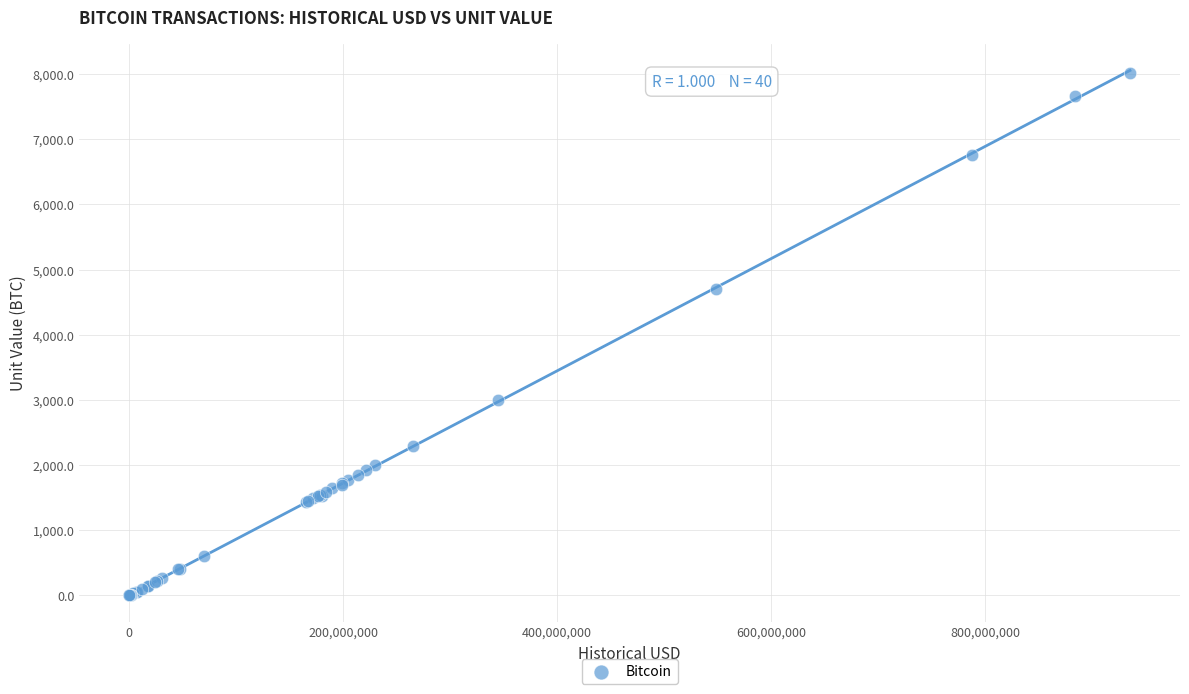

What Y value in the scatter plot is closest to 4011?

4700.0